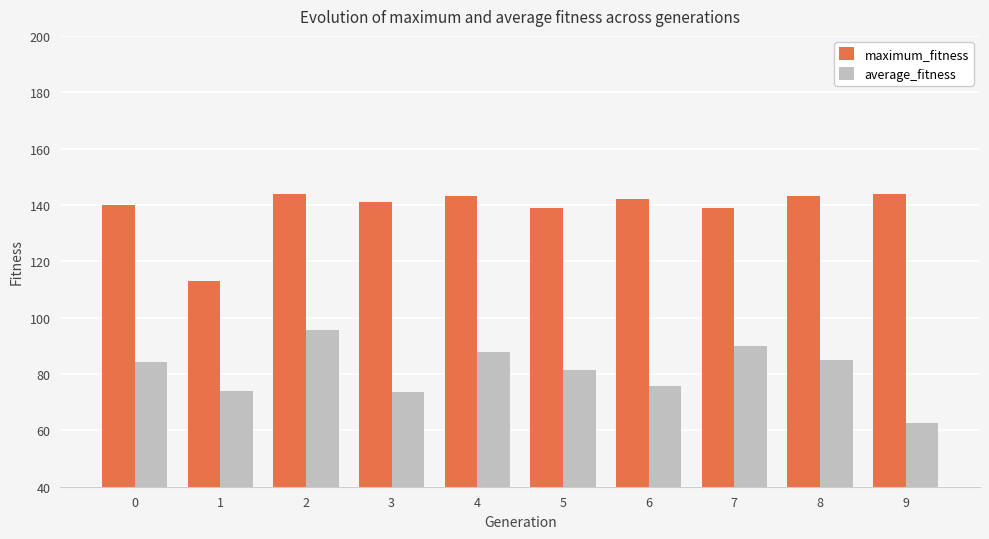

Which series has the largest total across all categories?

maximum_fitness